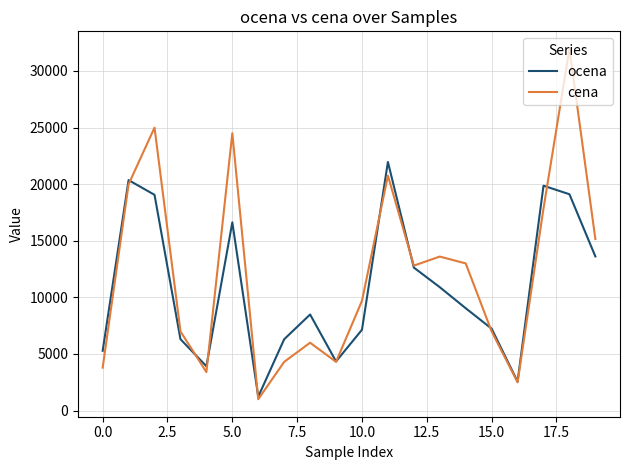

Which series has the largest range (max minus min)?

cena